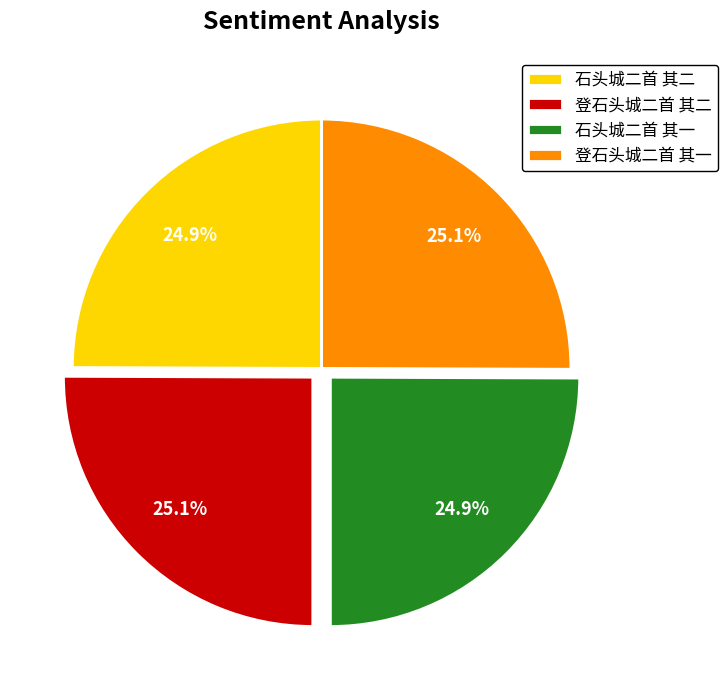

Is it true that 石头城二首 其一 is 33% of the pie?

False